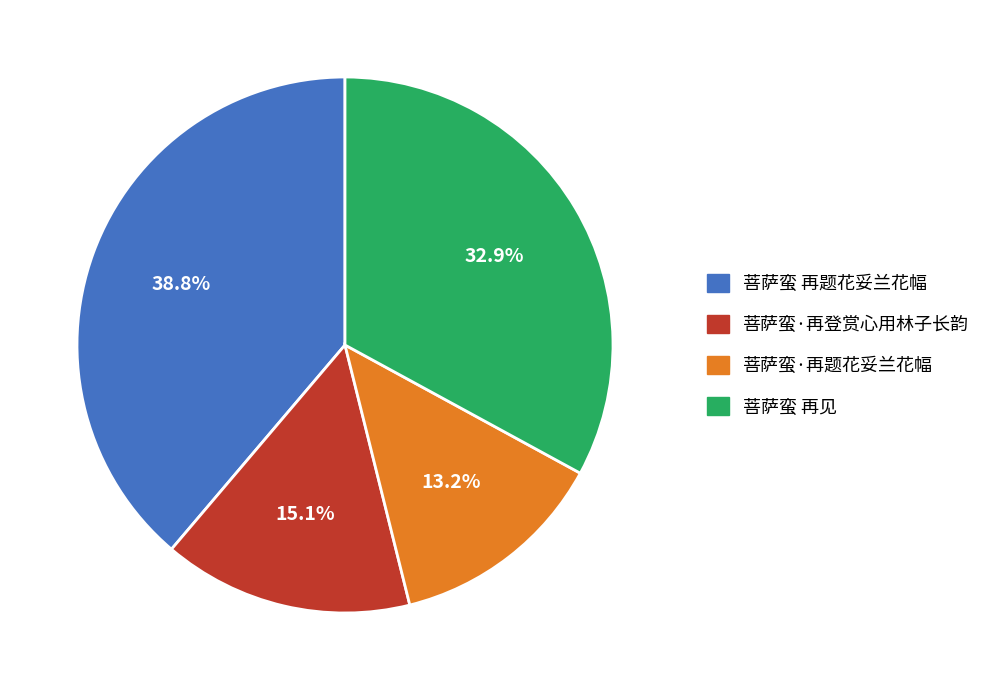

Combined, do 菩萨蛮·再题花妥兰花幅 and 菩萨蛮 再见 account for over 50%?

No